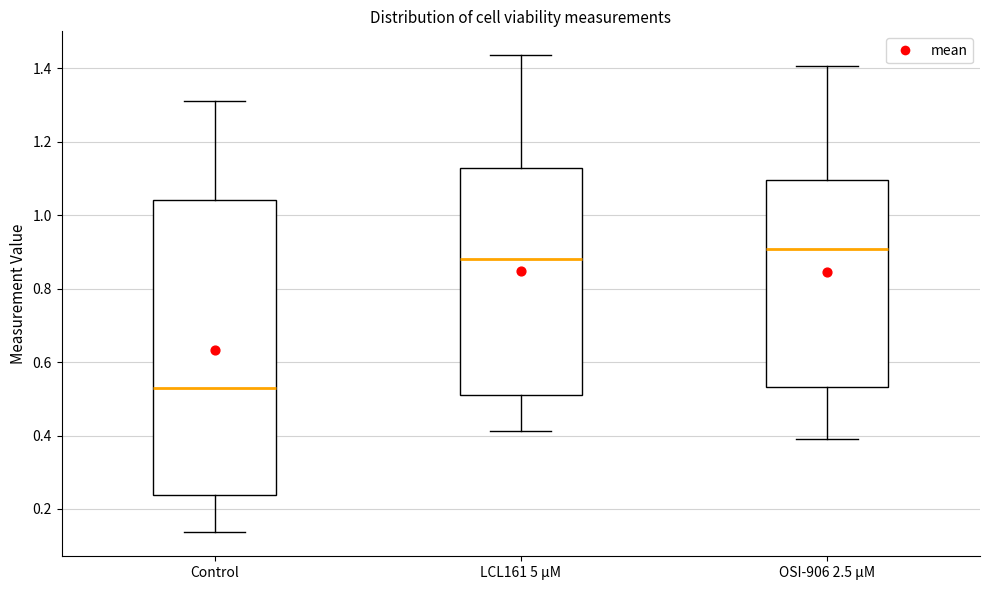

Where is the upper edge of the box for Control on the y-axis? The values are not printed on the chart, so give them approximately, as read against the axis.

1.04